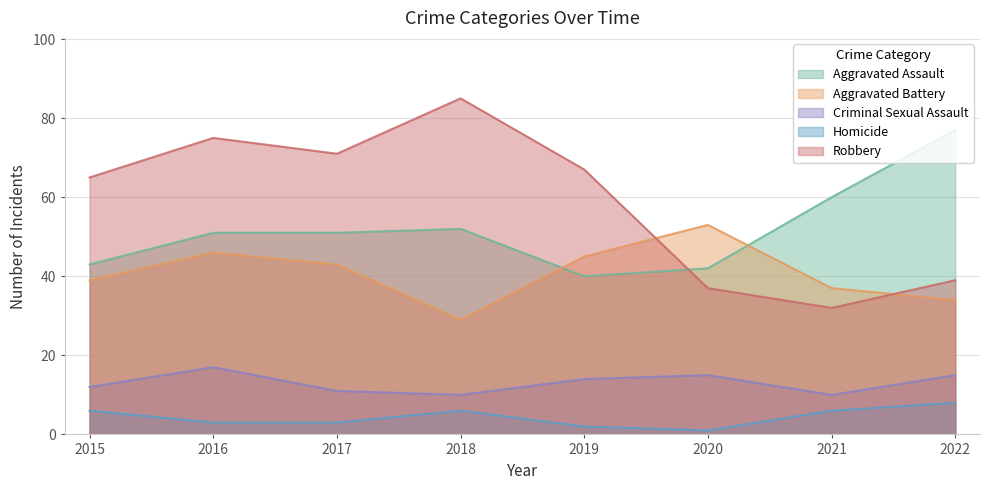

How many data points in Aggravated Assault are above 51?

3